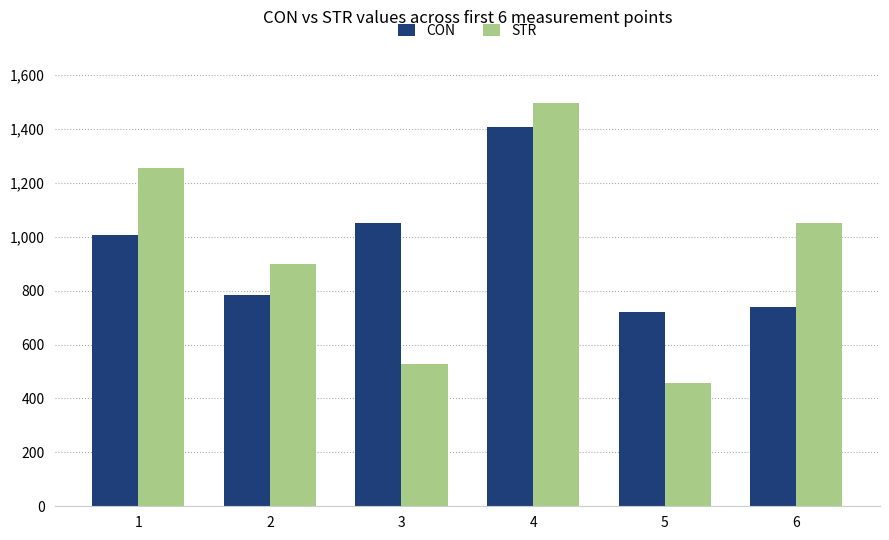

What is the total value across all series at 6?

1789.2